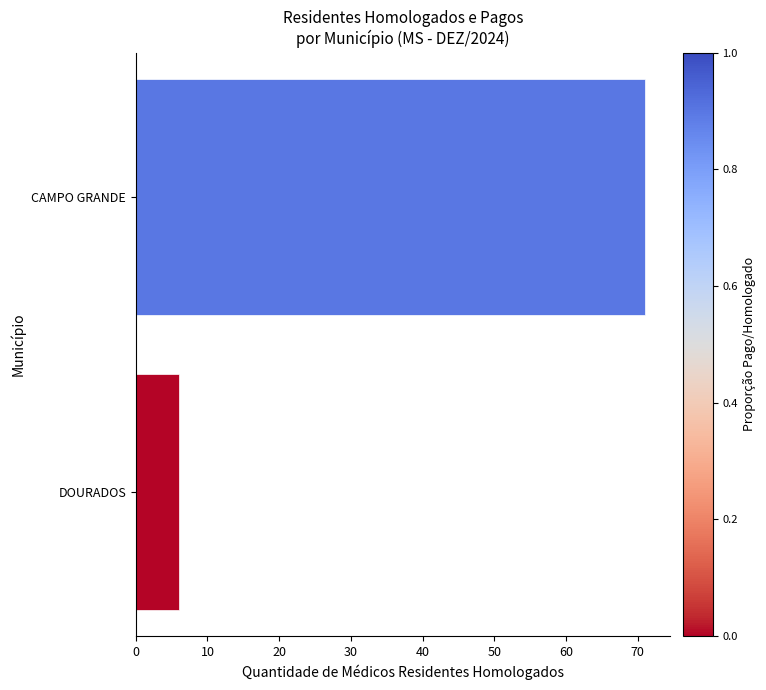

Reading top to bottom, transcribe all the data shown in this chart.

71	6